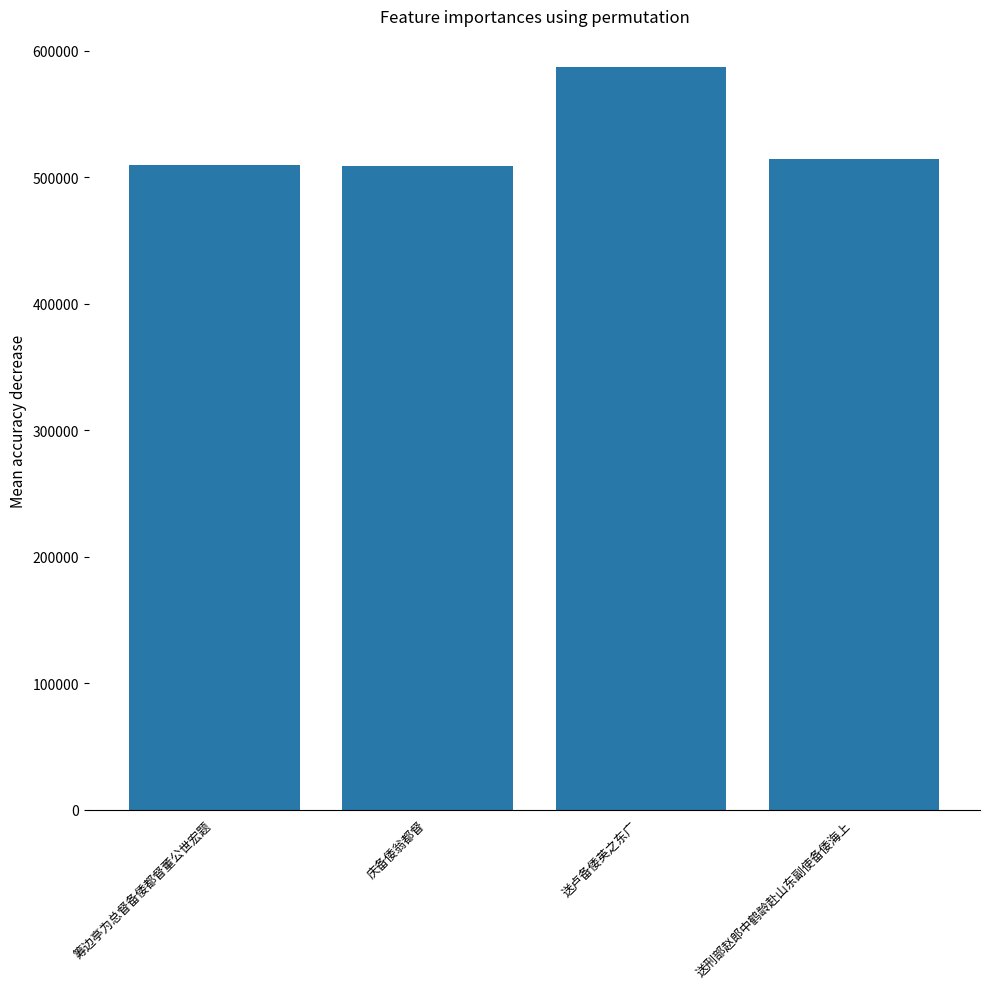

The value at 送刑部赵郎中鹤龄赴山东副使备倭海上 is 514859. True or false?

True